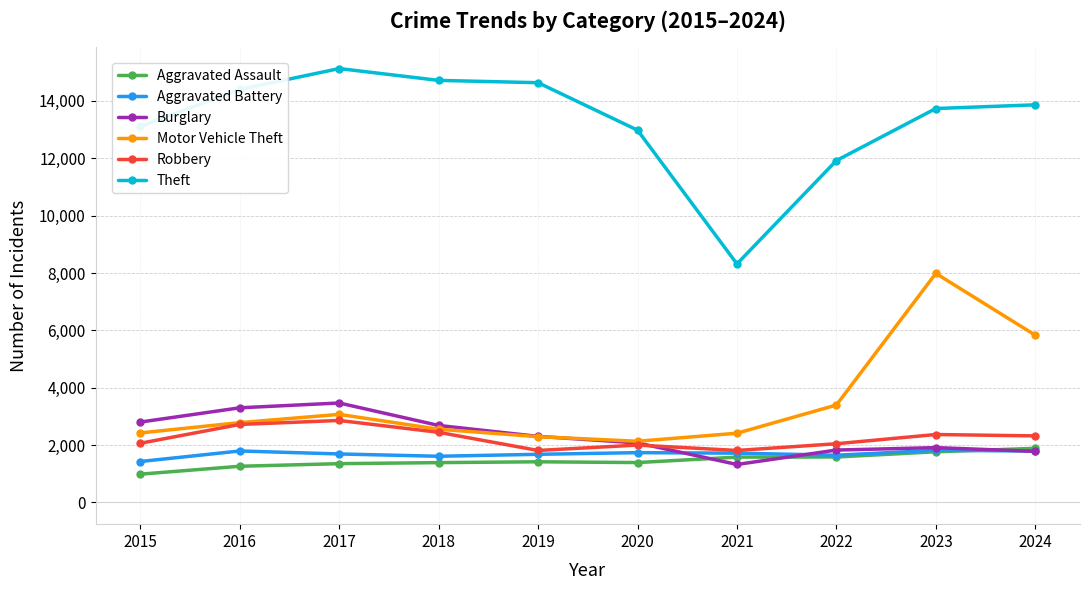

True or false: Aggravated Assault has more than 0 points higher than both neighbors.

True